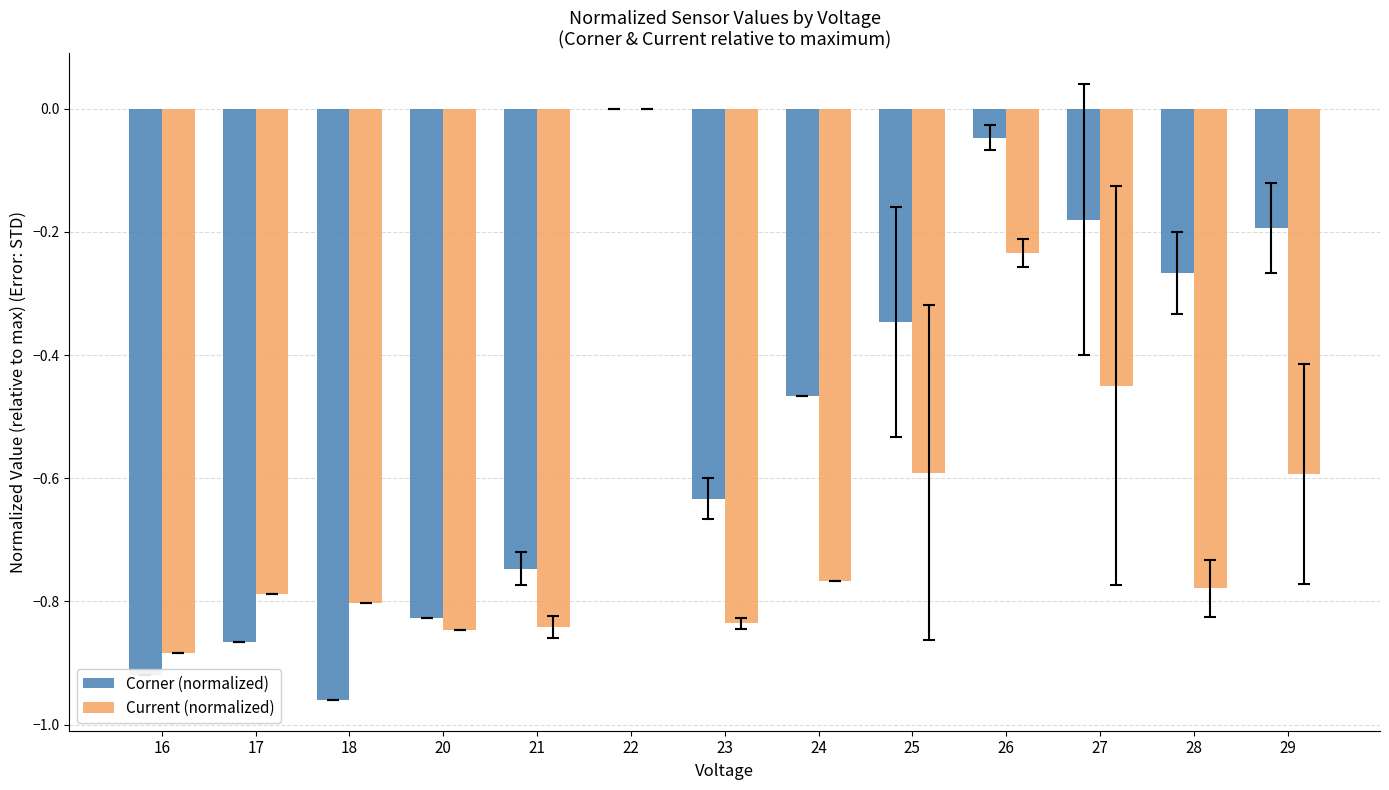

What is the total value across all series at 23?

-1.5